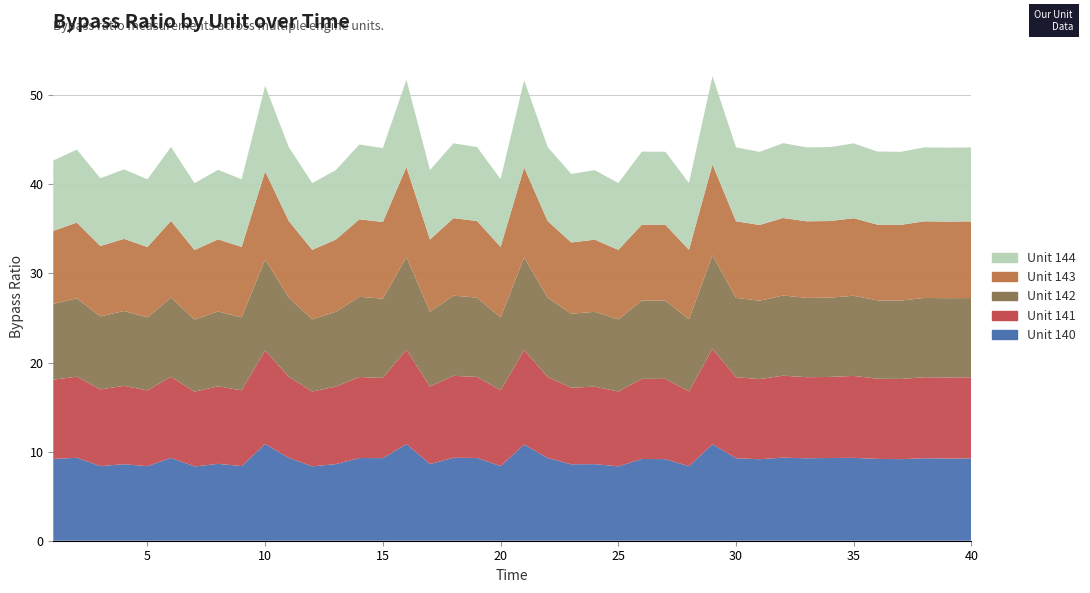

Reading left to right, extract all data points from this chart.

Unit 140: 9.2	9.3	8.4	8.6	8.4	9.3	8.3	8.6	8.4	10.9	9.3	8.3	8.6	9.3	9.3	10.9	8.6	9.3	9.3	8.4	10.8	9.3	8.6	8.6	8.4	9.2	9.2	8.4	10.8	9.3	9.1	9.3	9.3	9.3	9.3	9.2	9.2	9.3	9.2	9.2
Unit 141: 8.9	9.1	8.6	8.8	8.5	9.1	8.4	8.7	8.5	10.5	9.1	8.4	8.7	9.1	9.0	10.6	8.7	9.2	9.1	8.5	10.6	9.1	8.6	8.7	8.4	9.0	9.0	8.4	10.7	9.1	9.0	9.2	9.1	9.1	9.2	9.0	9.0	9.1	9.1	9.1
Unit 142: 8.5	8.8	8.2	8.4	8.2	8.9	8.1	8.4	8.2	10.2	8.9	8.1	8.4	9.0	8.9	10.4	8.4	9.0	8.9	8.2	10.4	8.9	8.3	8.4	8.1	8.8	8.8	8.1	10.5	8.9	8.8	9.0	8.9	8.9	9.0	8.8	8.8	8.9	8.9	8.9
Unit 143: 8.2	8.5	7.9	8.1	7.9	8.6	7.8	8.1	7.9	9.9	8.6	7.8	8.1	8.7	8.6	10.1	8.1	8.7	8.6	7.9	10.1	8.6	8.0	8.1	7.8	8.5	8.5	7.8	10.2	8.6	8.5	8.7	8.6	8.6	8.7	8.5	8.5	8.6	8.6	8.6
Unit 144: 7.9	8.2	7.6	7.8	7.6	8.3	7.5	7.8	7.6	9.6	8.3	7.5	7.8	8.4	8.3	9.8	7.8	8.4	8.3	7.6	9.8	8.3	7.7	7.8	7.5	8.2	8.2	7.5	9.9	8.3	8.2	8.4	8.3	8.3	8.4	8.2	8.2	8.3	8.3	8.3